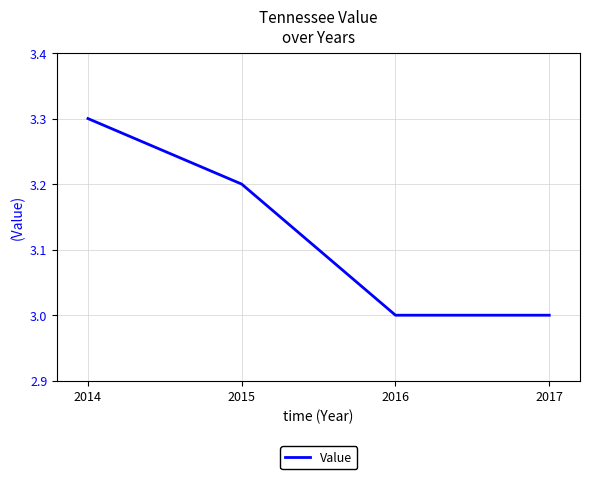

What is the minimum value shown in the chart?

3.0